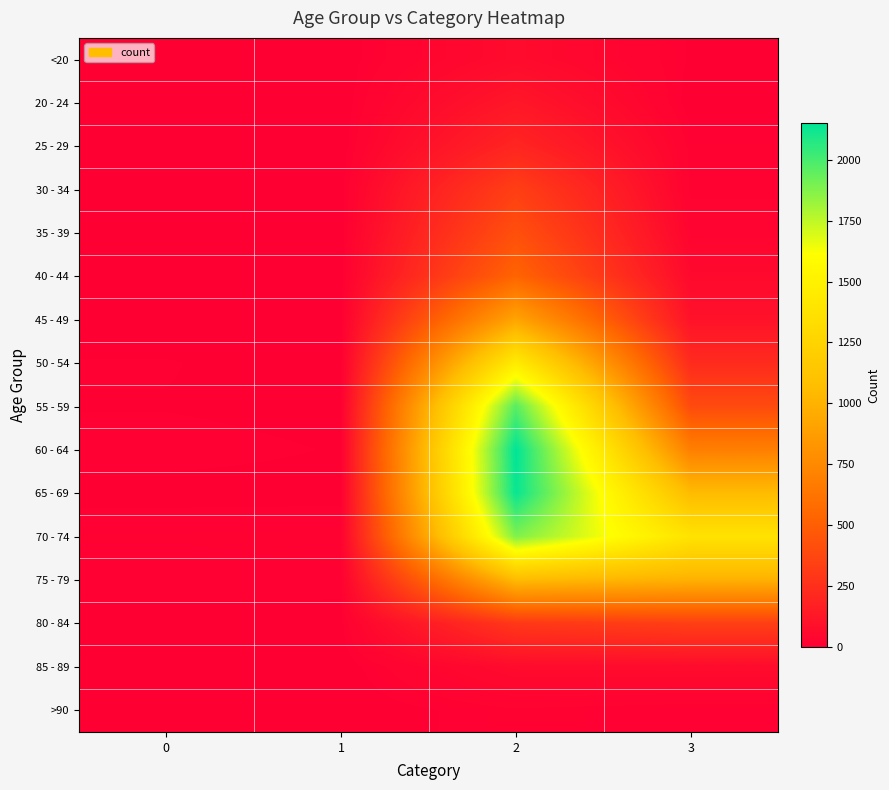

Which has a higher value, 1 or 3?

3